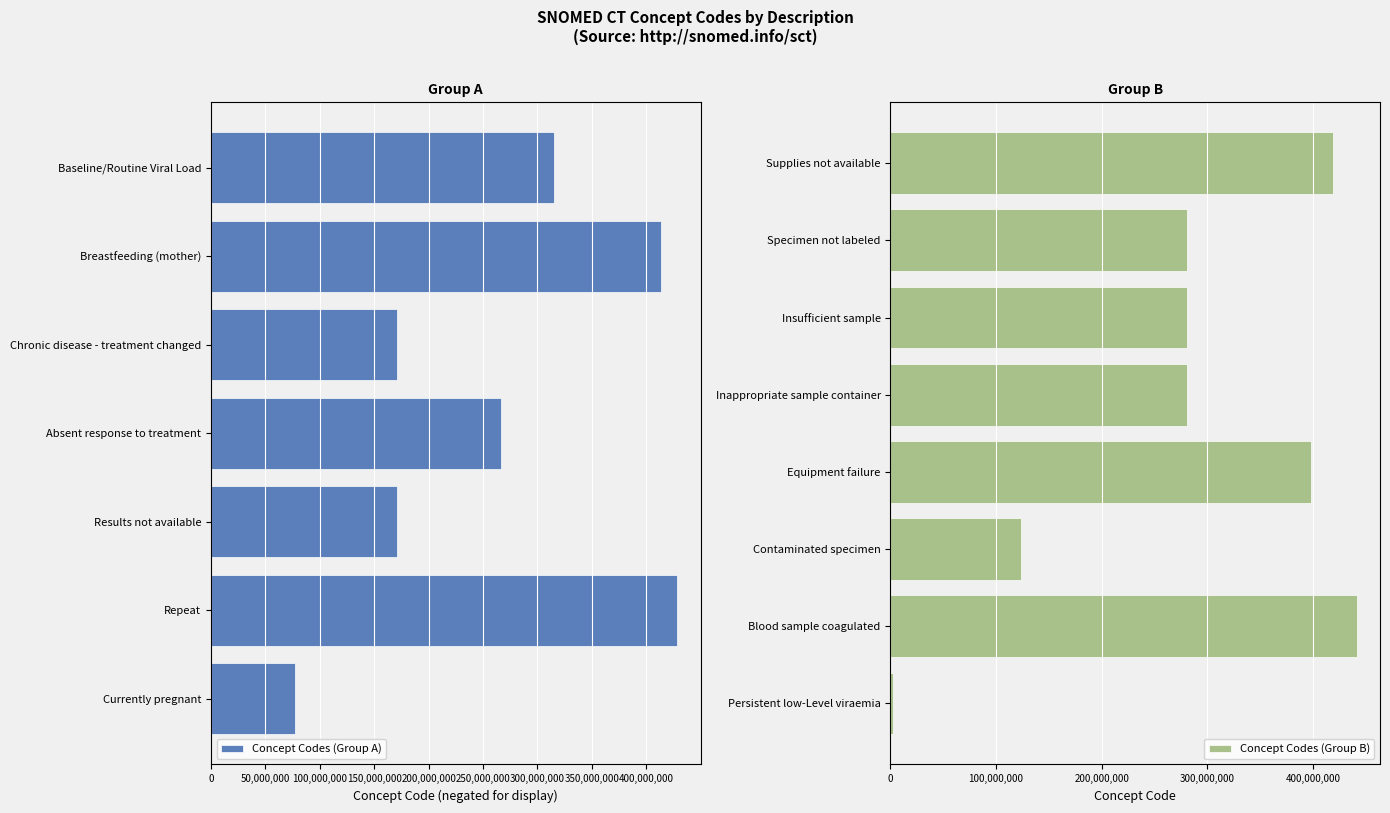

What position from the left is Results not available?

3